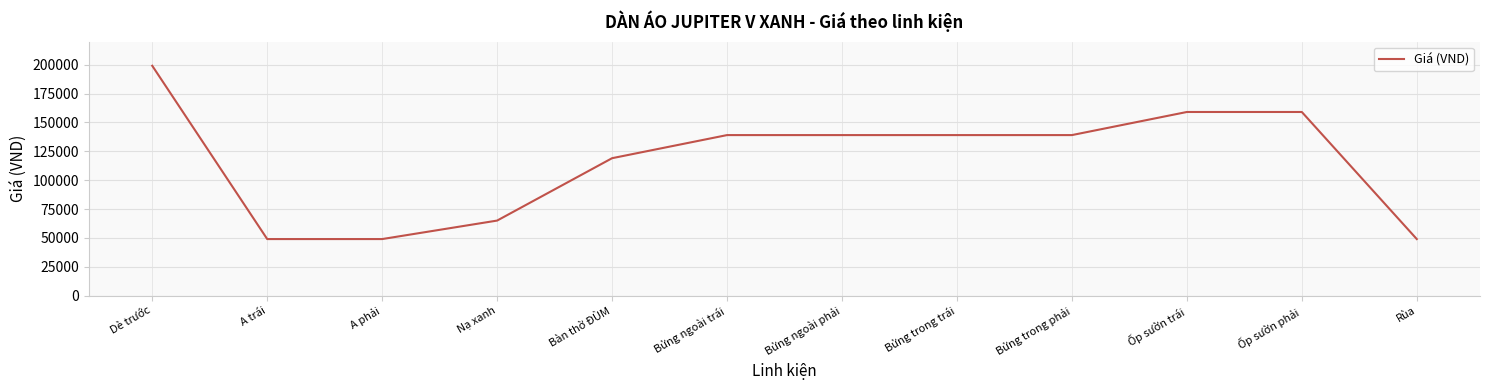

At which category does the chart reach its peak across all series?

Dè trước